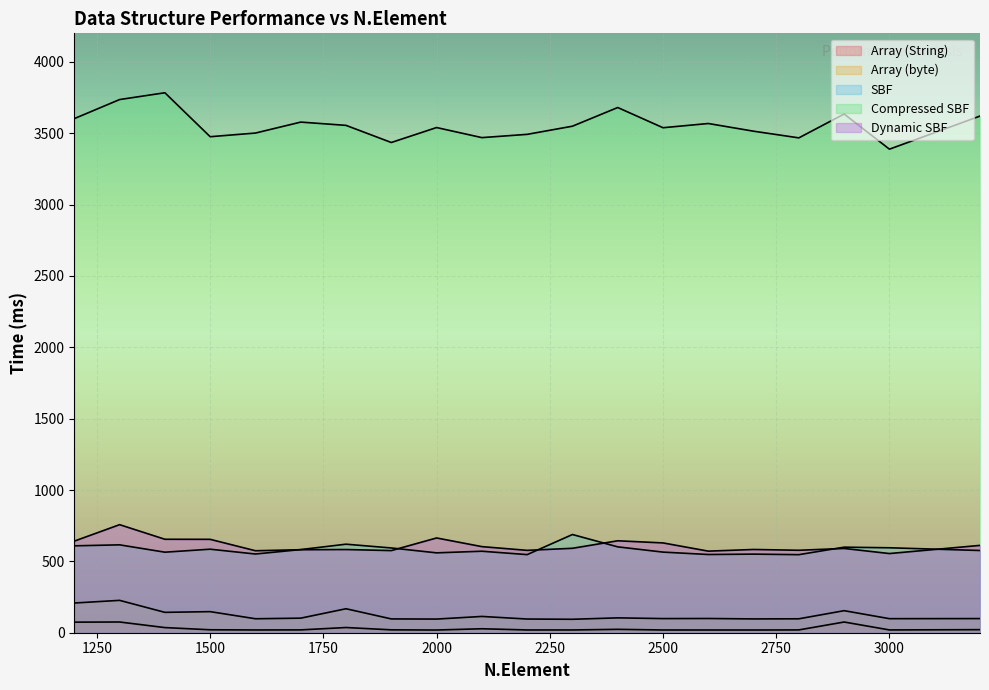

What is the value of the Dynamic SBF point at the 3rd from the left?

654.9